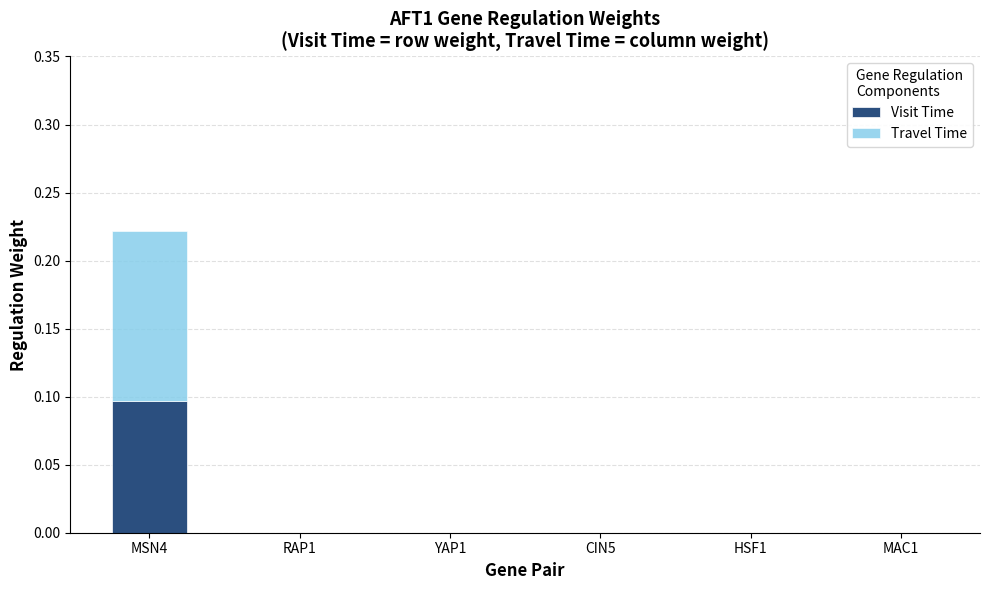

The value of Visit Time at CIN5 is 0.0. True or false?

True